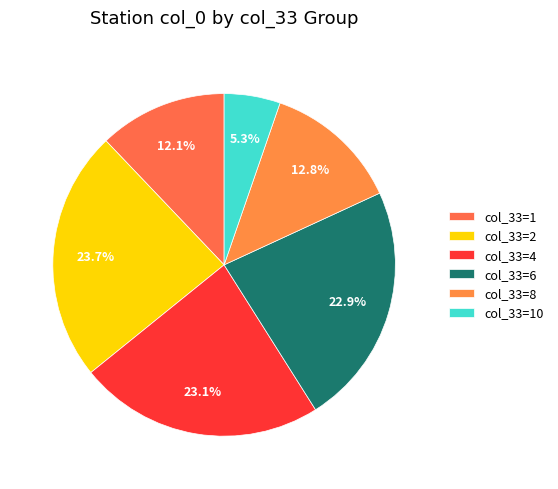

To the nearest percent, what is the average slice percentage?

17%